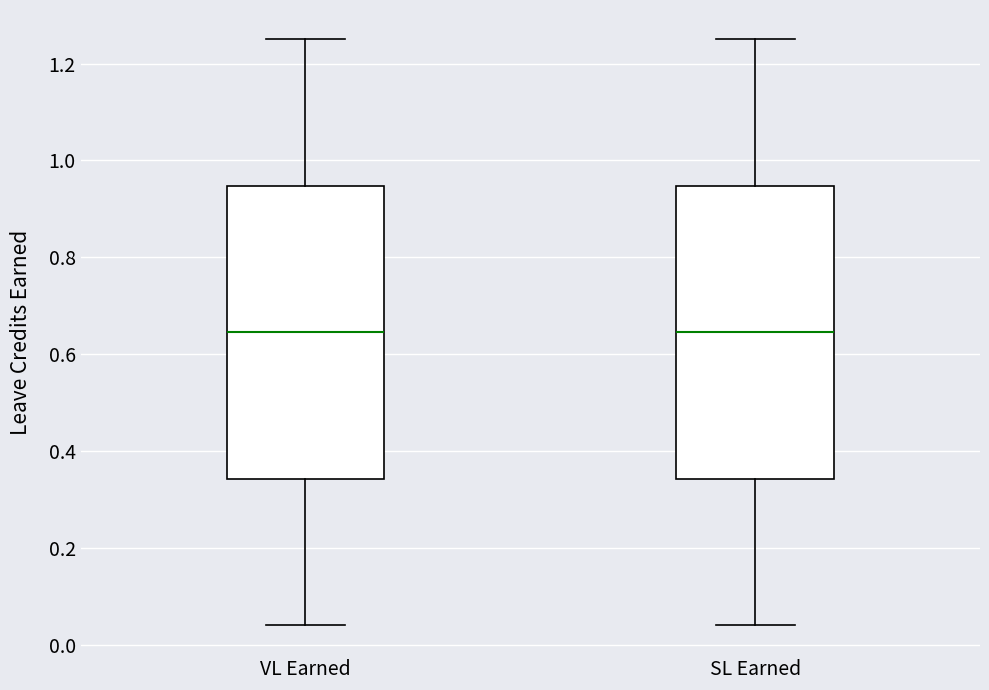

Where is the lower edge of the box for VL Earned on the y-axis? The values are not printed on the chart, so give them approximately, as read against the axis.

0.34